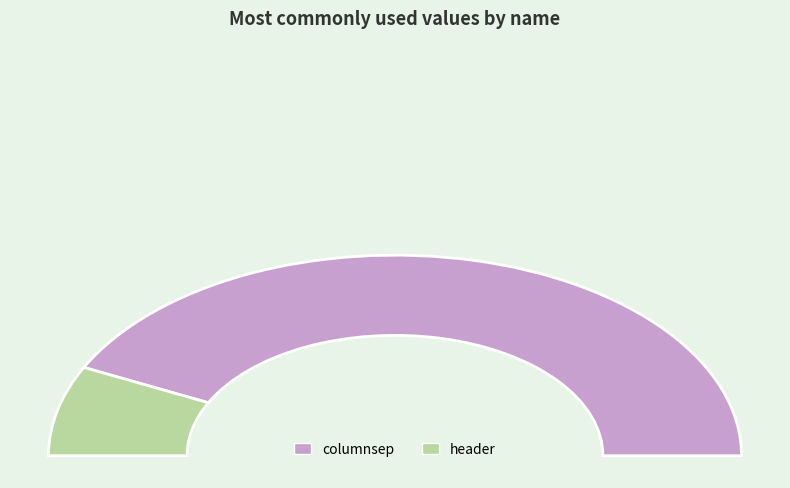

Between header and columnsep, which is larger?

columnsep